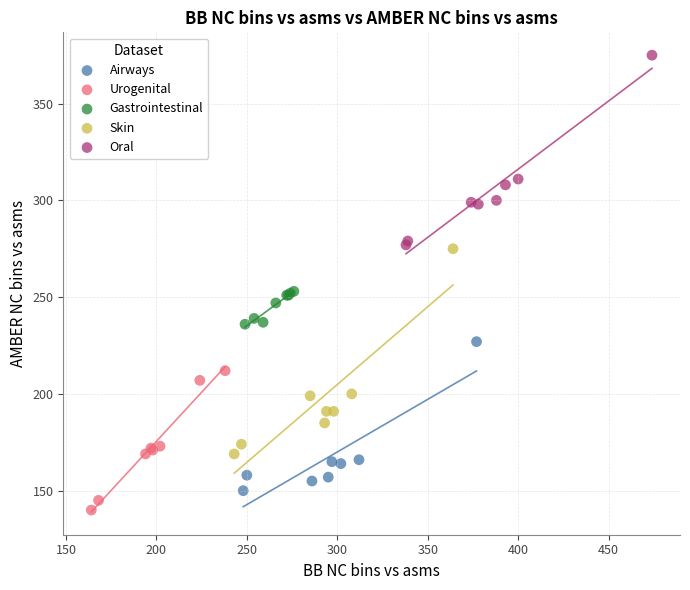

Which series has the largest Y range (max minus min)?

Skin